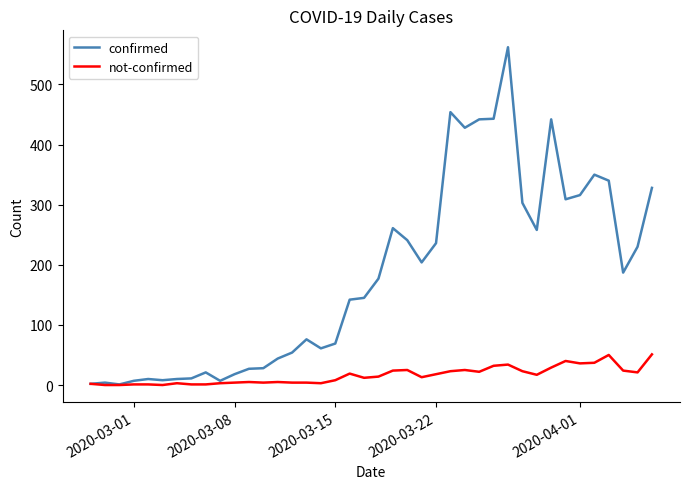

Which series has the widest spread of values?

confirmed